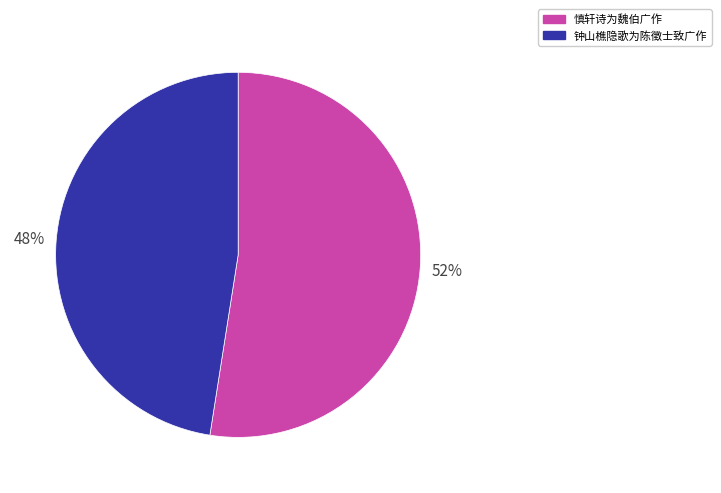

To the nearest percent, what portion does 钟山樵隐歌为陈徵士致广作 represent?

48%